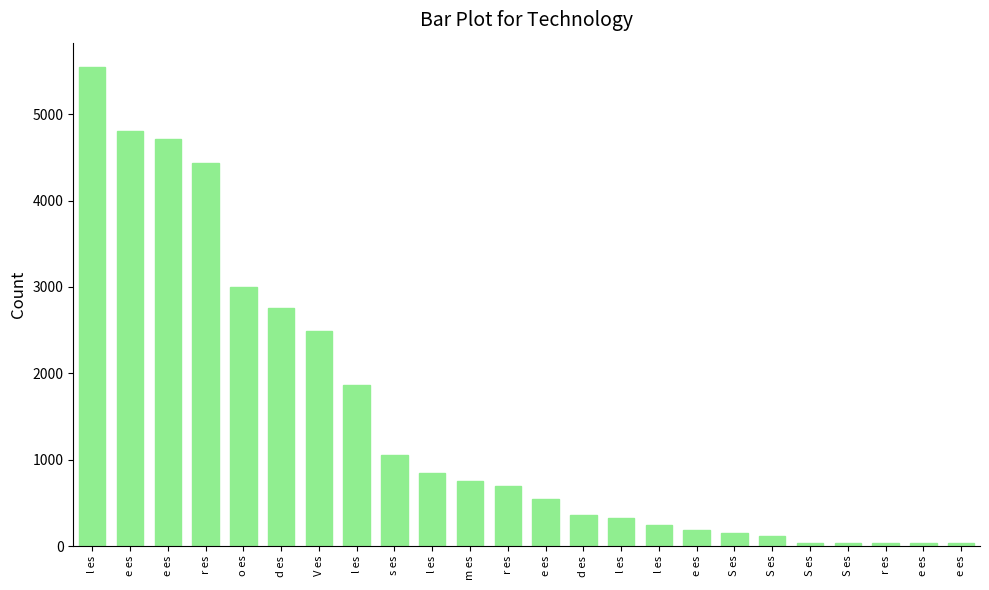

How many distinct data groups are displayed?

1